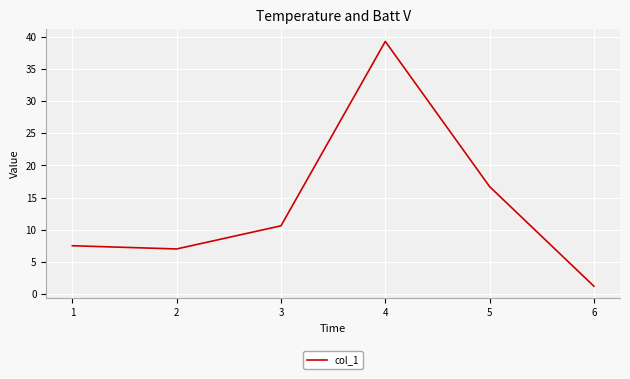

The chart shows a value of 39.3 at 4. True or false?

True